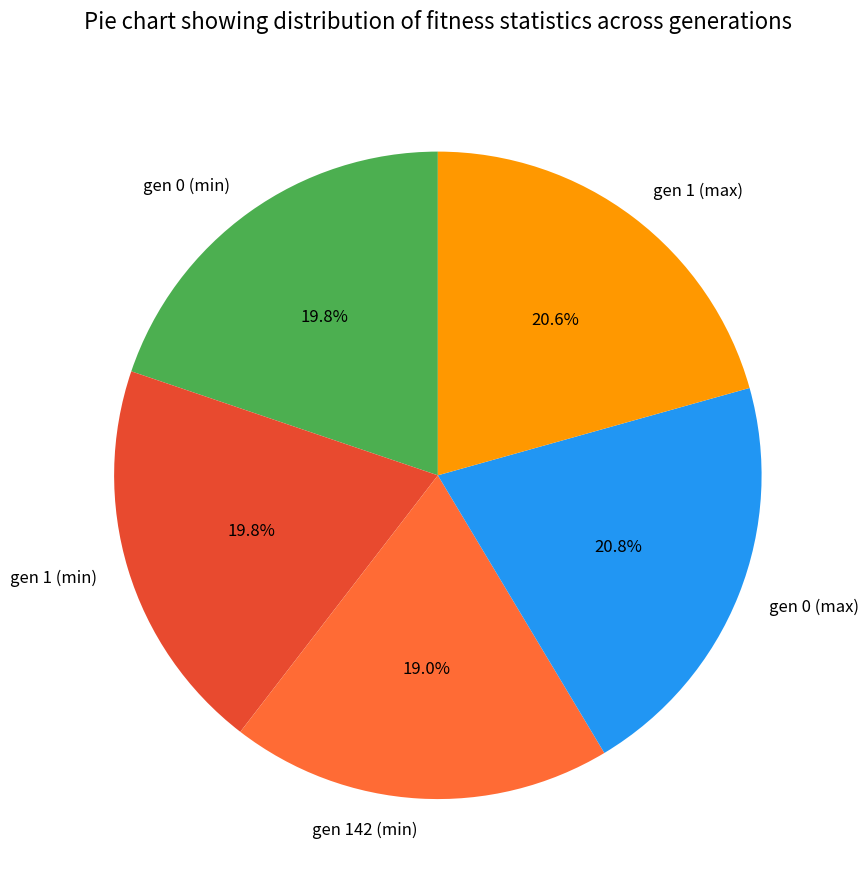

What percentage do gen 0 (max) and gen 1 (max) together represent?

41.4%